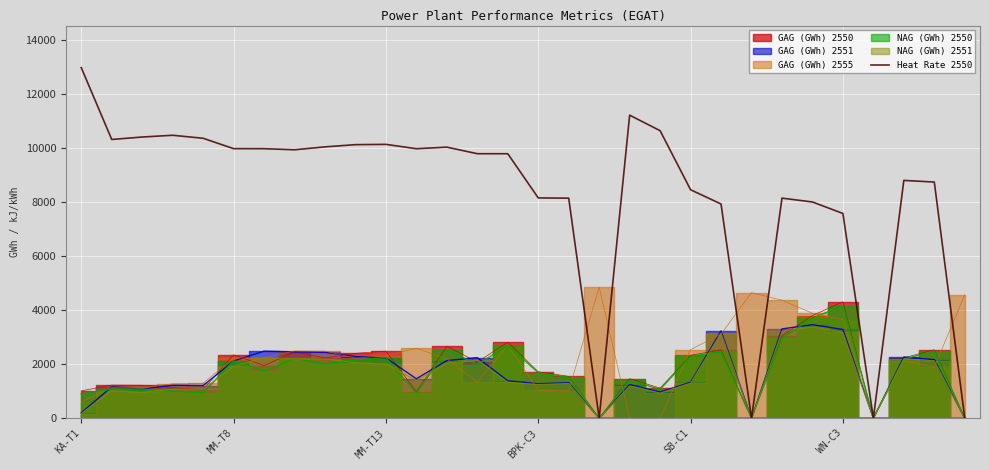

What is the label of the 15th point from the left?

14